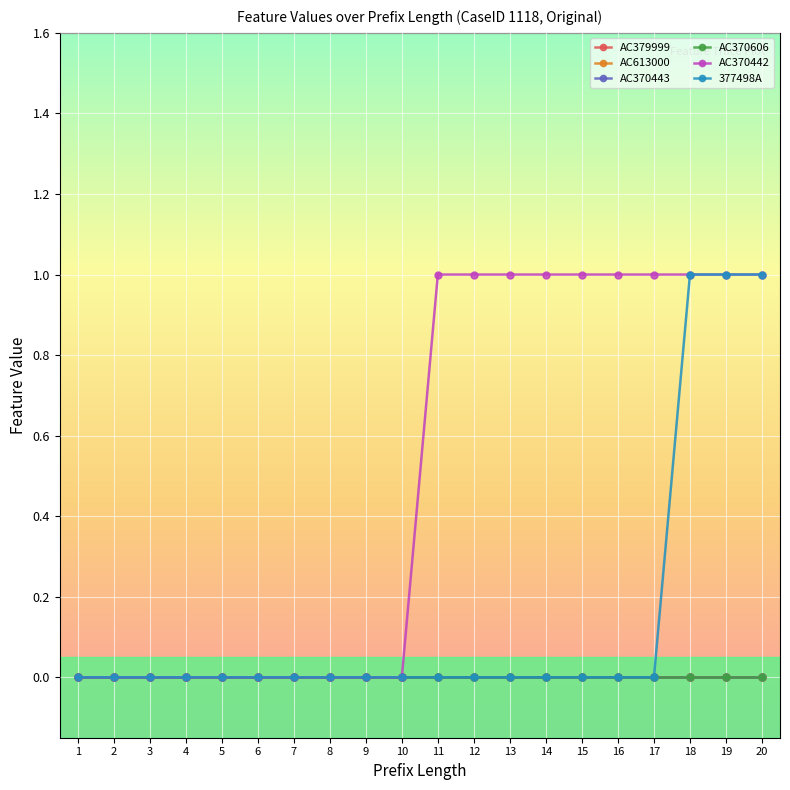

Rank the series by their maximum value, from lowest to highest.

AC379999, AC613000, AC370443, AC370606, AC370442, 377498A